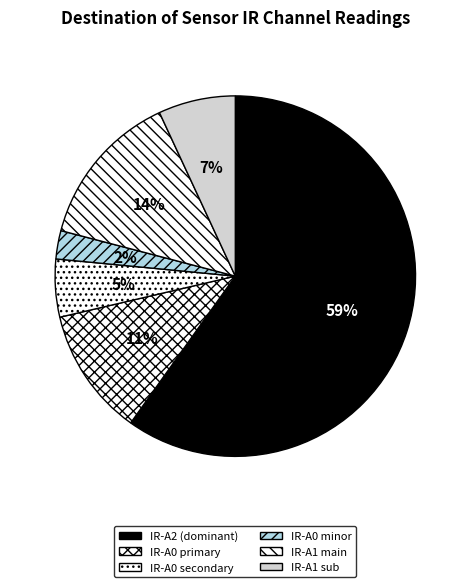

Which has a higher value, IR on A1 or IR on A2?

IR on A2